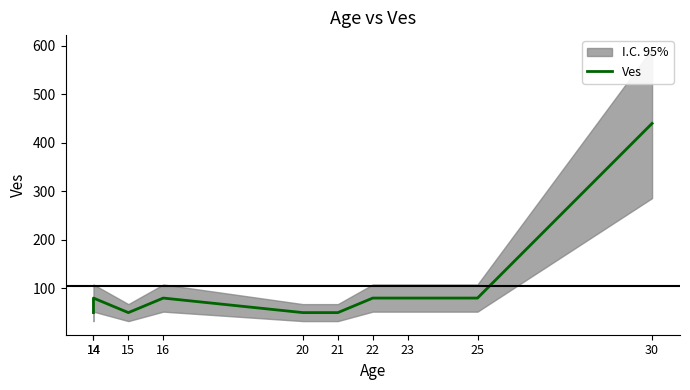

How many lines are shown in the chart?

1